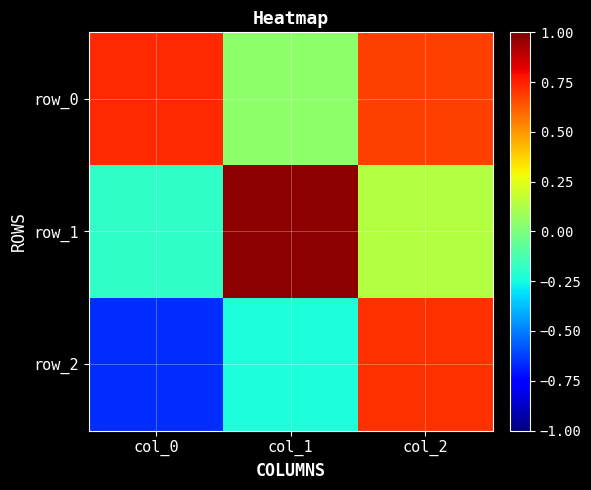

What is the sum of the row_1 values at col_1 and col_0?

0.8